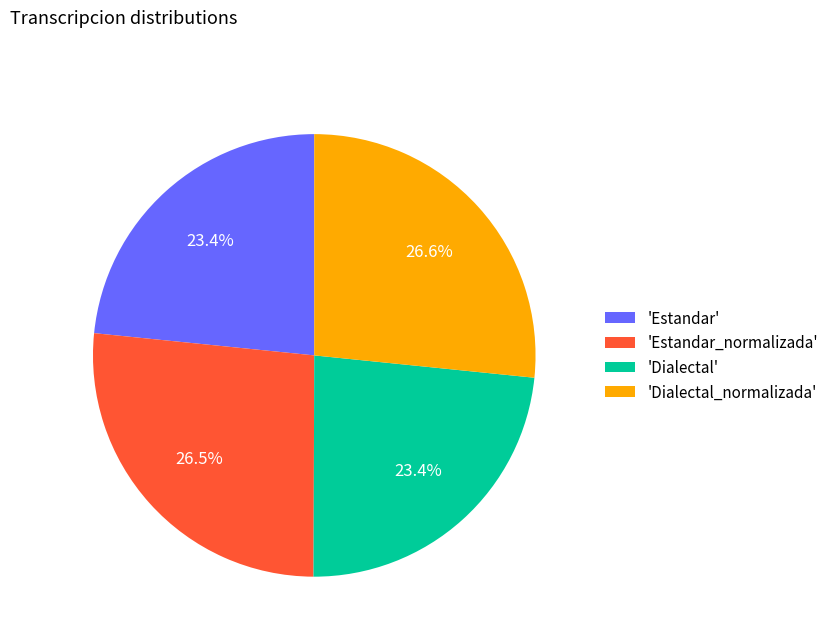

To the nearest percent, what is the average slice percentage?

25%